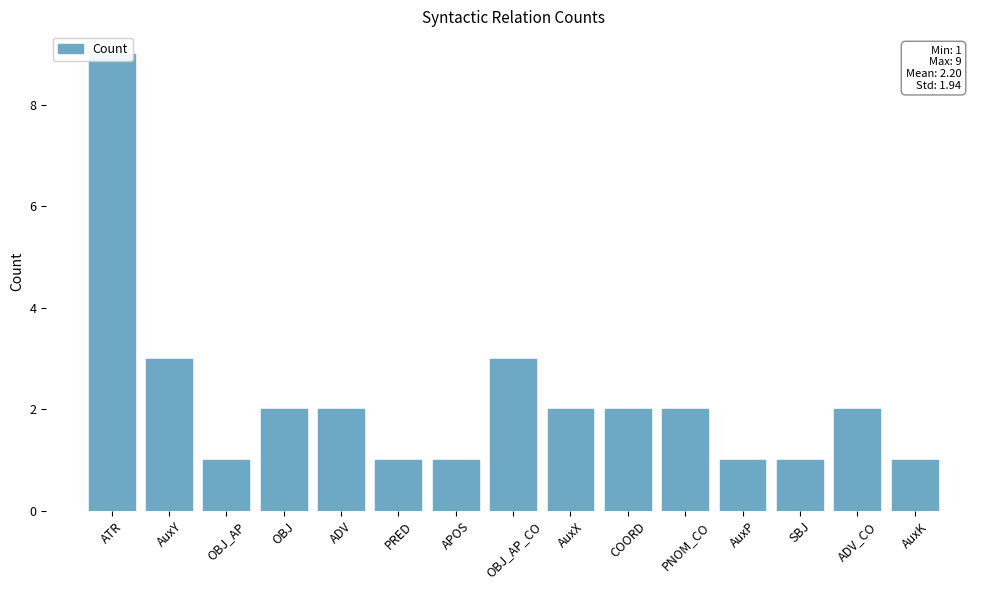

Count the number of values greater than 2.

3